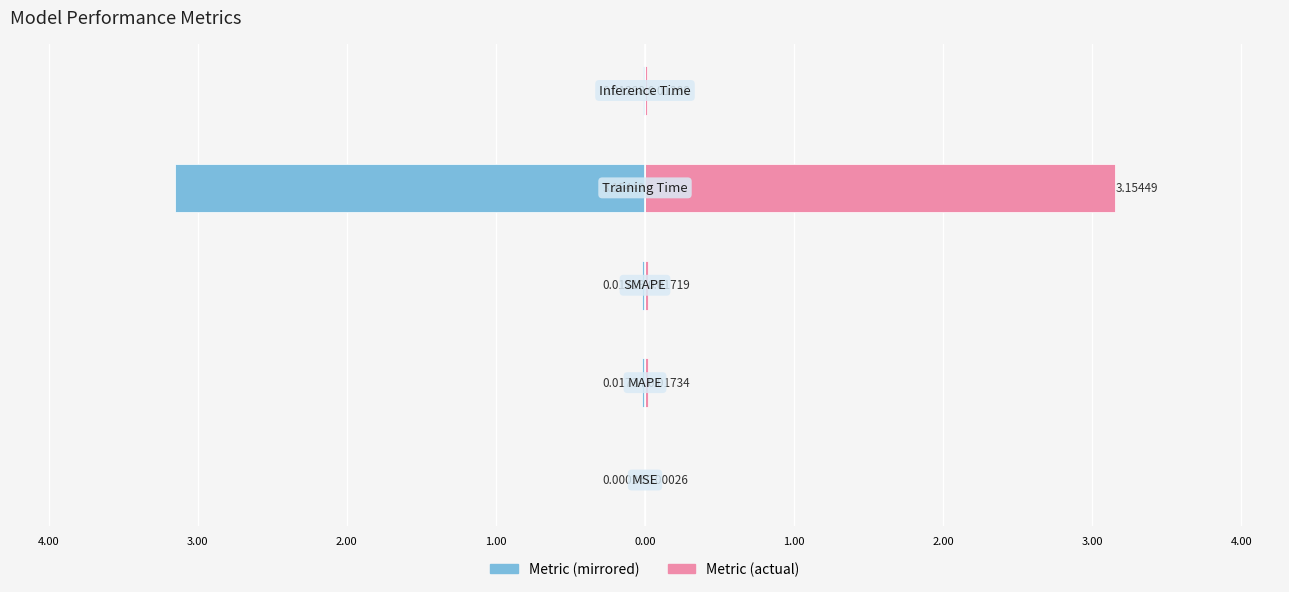

Is the value of col_1 (left) at 4.00 greater than the value of col_1 (right) at 3.00?

No